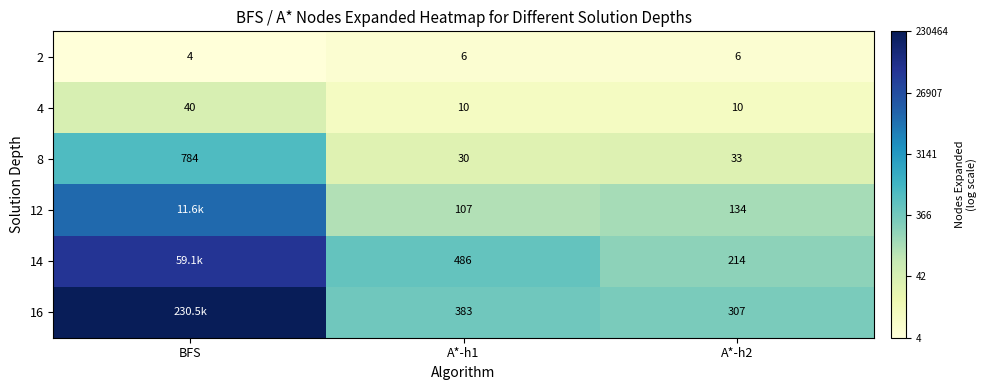

Where does the 8 series first go above 33?

BFS